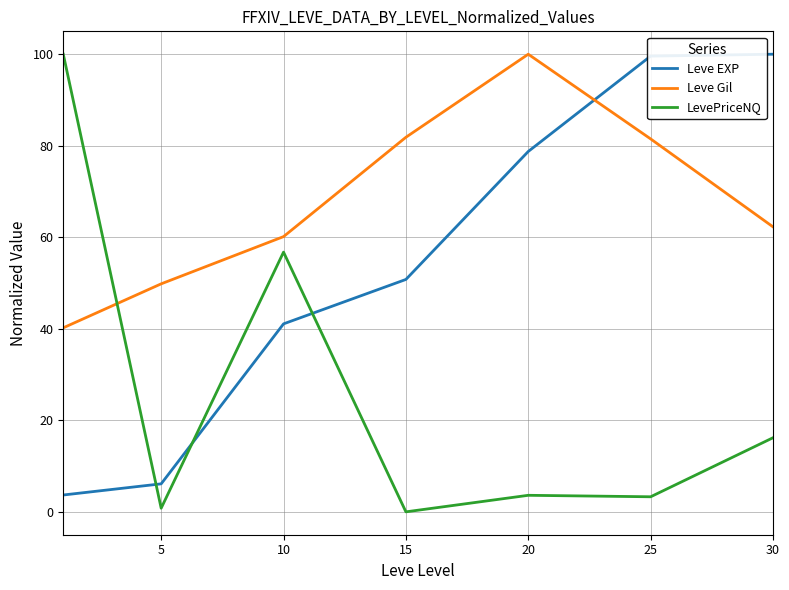

Which series has the widest spread of values?

LevePriceNQ